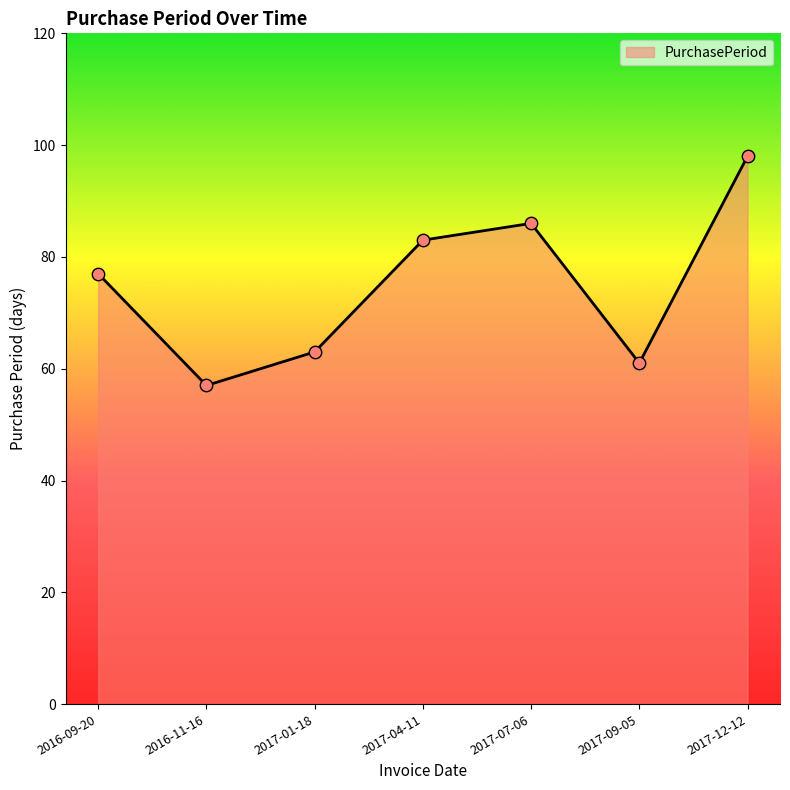

What is the ratio of the value at 2017-09-05 to the value at 2017-01-18?

1.0